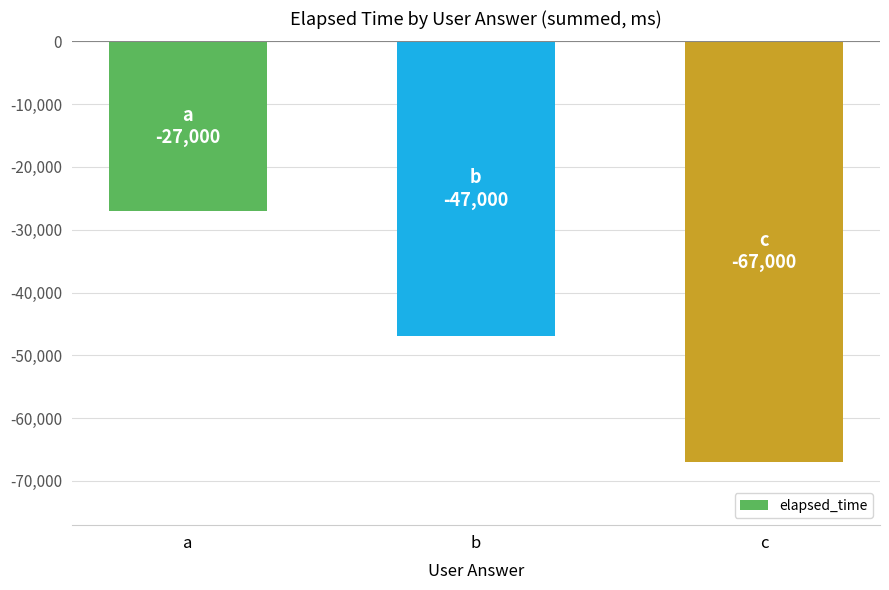

Reading left to right, what are all the values shown in this chart?

-27000	-47000	-67000